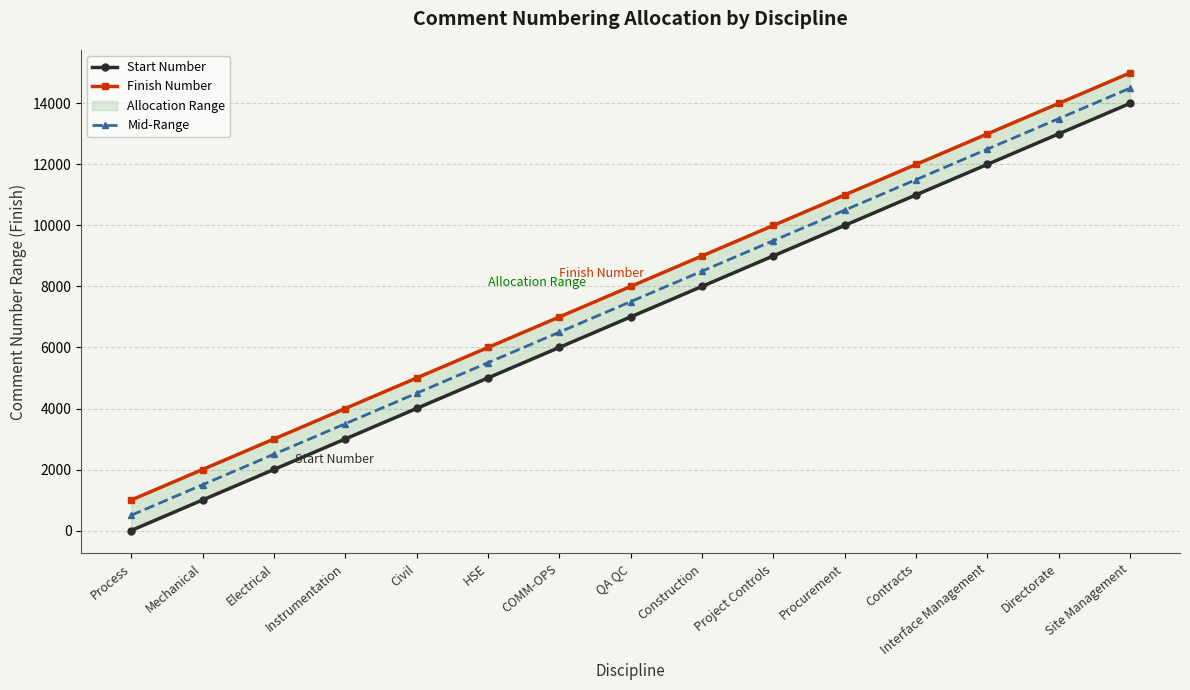

Reading left to right, what are all the values shown in this chart?

Start Number: Process=1.0	Mechanical=1001.0	Electrical=2001.0	Instrumentation=3001.0	Civil=4001.0	HSE=5001.0	COMM-OPS=6001.0	QA QC=7001.0	Construction=8001.0	Project Controls=9001.0	Procurement=10001.0	Contracts=11001.0	Interface Management=12001.0	Directorate=13001.0	Site Management=14001.0
Finish Number: Process=1000.0	Mechanical=2000.0	Electrical=3000.0	Instrumentation=4000.0	Civil=5000.0	HSE=6000.0	COMM-OPS=7000.0	QA QC=8000.0	Construction=9000.0	Project Controls=10000.0	Procurement=11000.0	Contracts=12000.0	Interface Management=13000.0	Directorate=14000.0	Site Management=15000.0
Mid-Range: Process=500.5	Mechanical=1500.5	Electrical=2500.5	Instrumentation=3500.5	Civil=4500.5	HSE=5500.5	COMM-OPS=6500.5	QA QC=7500.5	Construction=8500.5	Project Controls=9500.5	Procurement=10500.5	Contracts=11500.5	Interface Management=12500.5	Directorate=13500.5	Site Management=14500.5